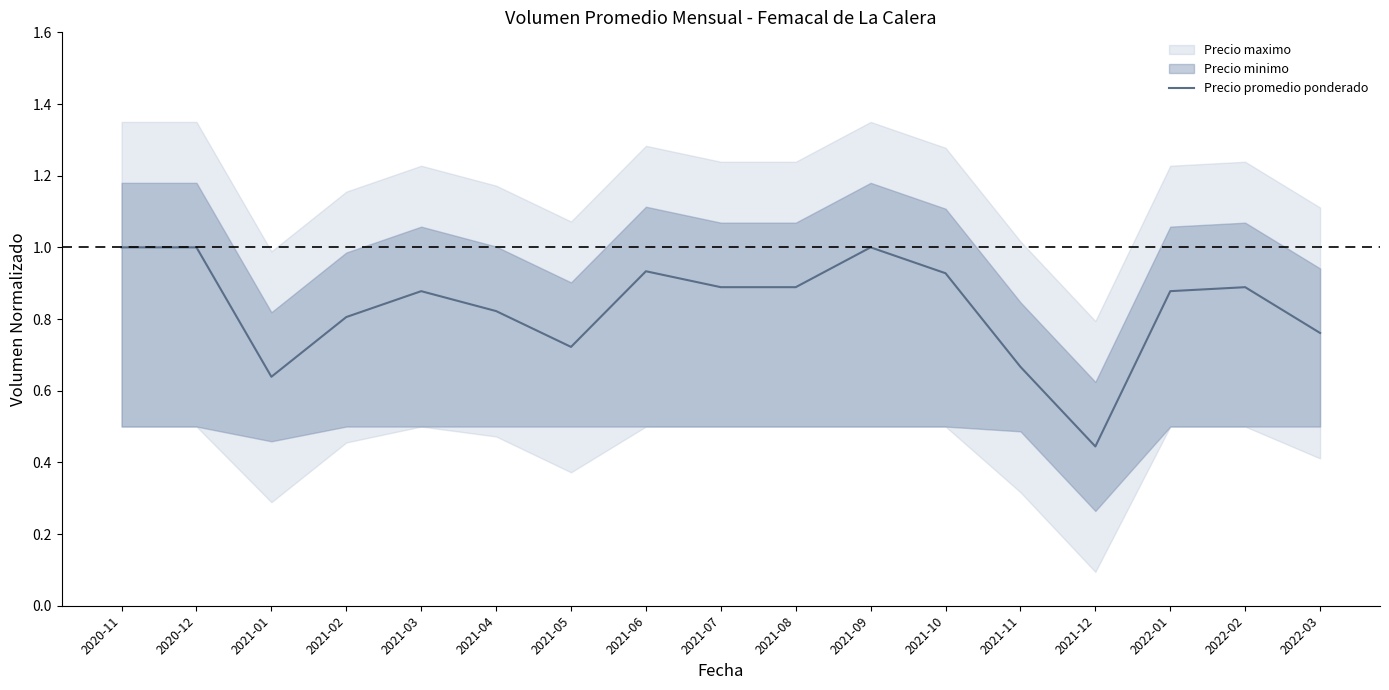

Which category has the highest value across all series?

2020-11